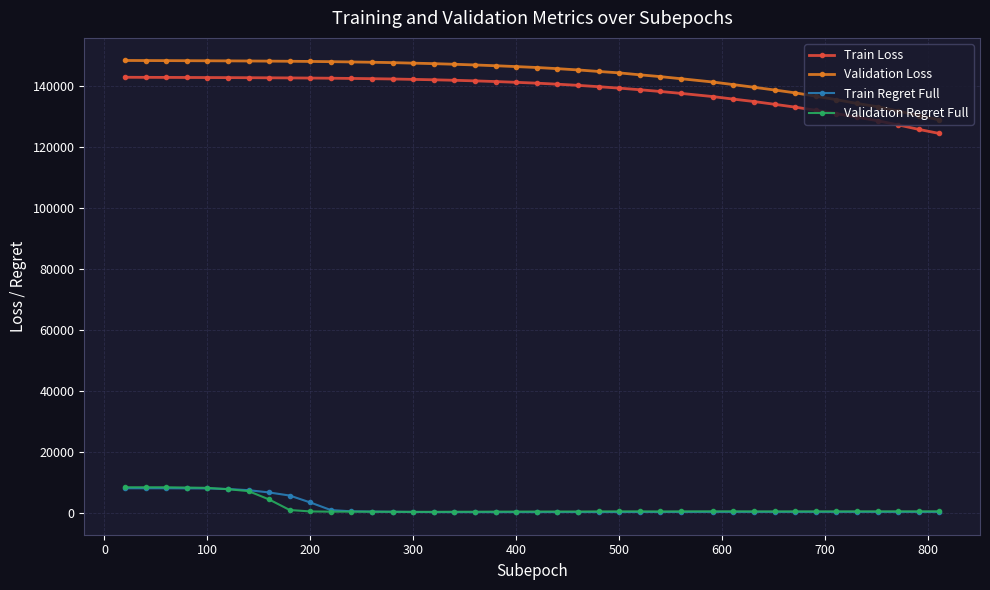

How many values in the Validation Regret Full series are below 414?

18